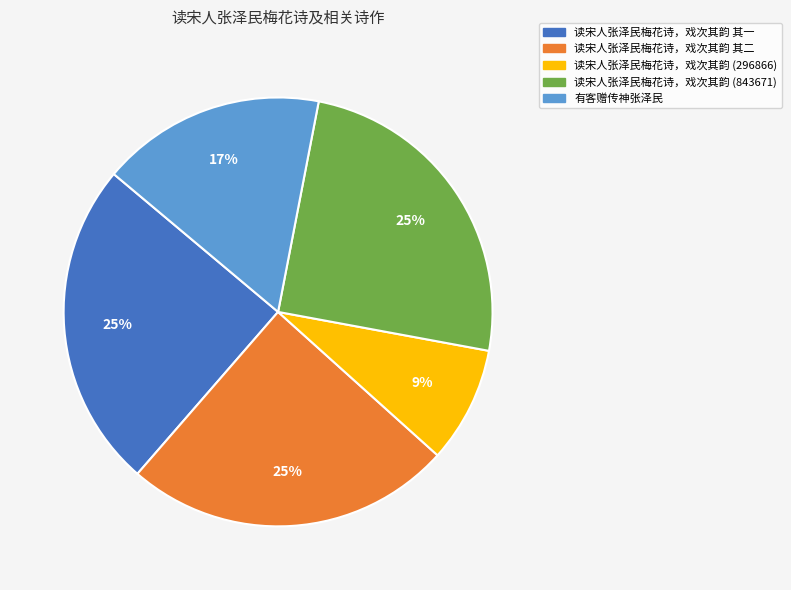

Combined, do 读宋人张泽民梅花诗，戏次其韵 (296866) and 读宋人张泽民梅花诗，戏次其韵 其二 account for over 50%?

No